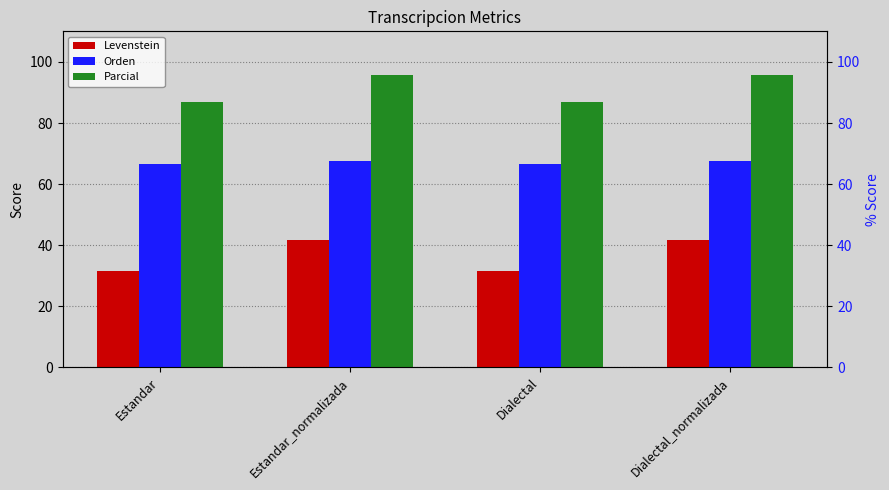

At how many categories does at least one series exceed 67?

4